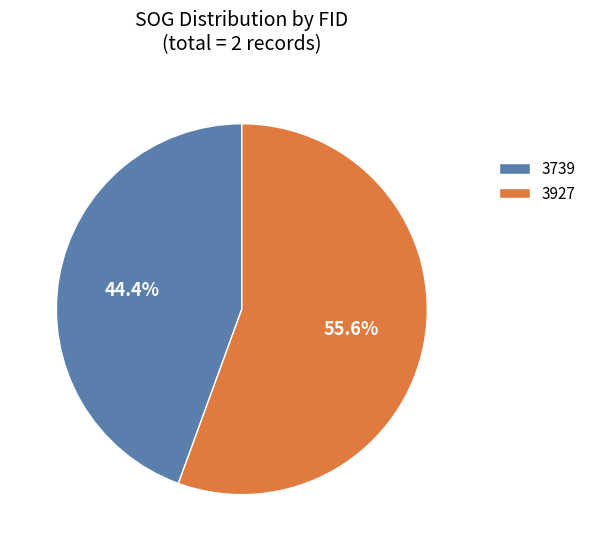

What is the majority slice?

3927